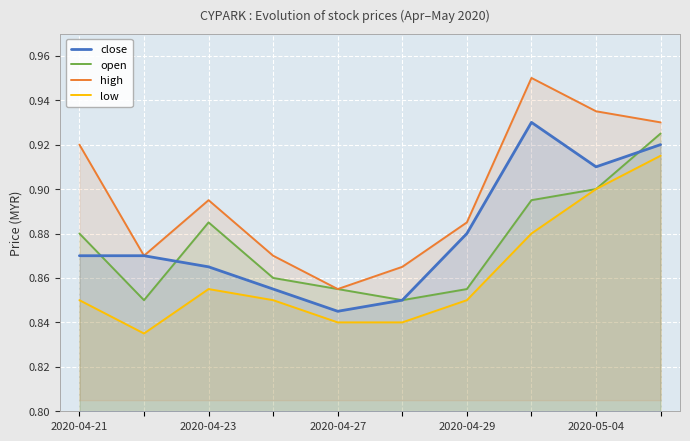

How many interior local peaks does the close series have?

1